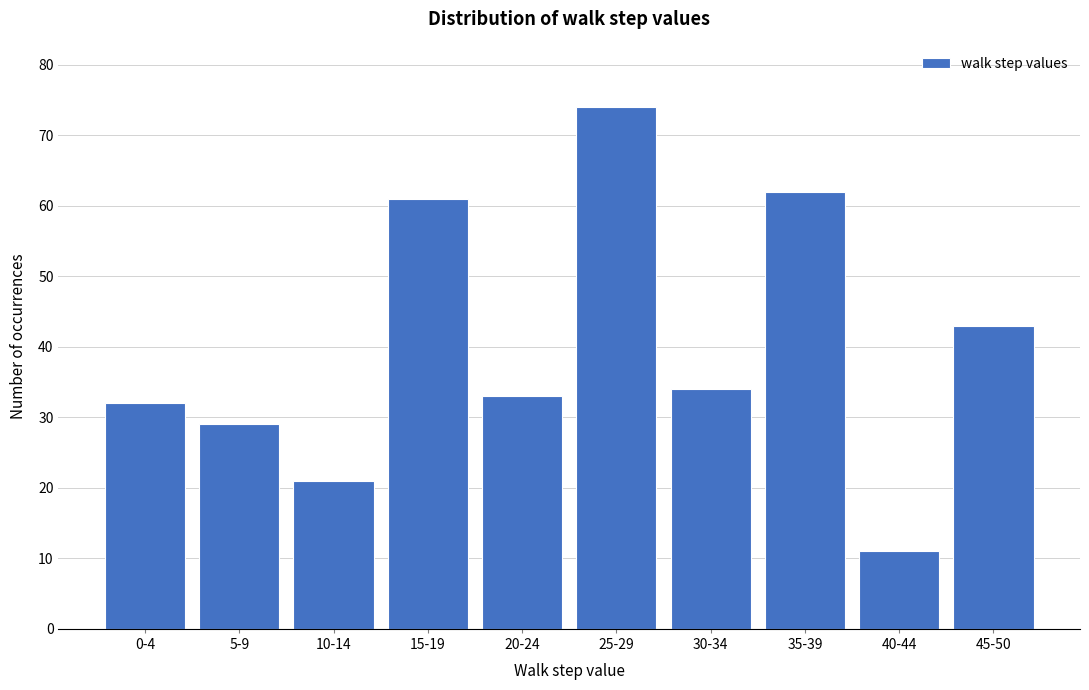

Reading right to left, list all the values displayed in this chart.

43	11	62	34	74	33	61	21	29	32